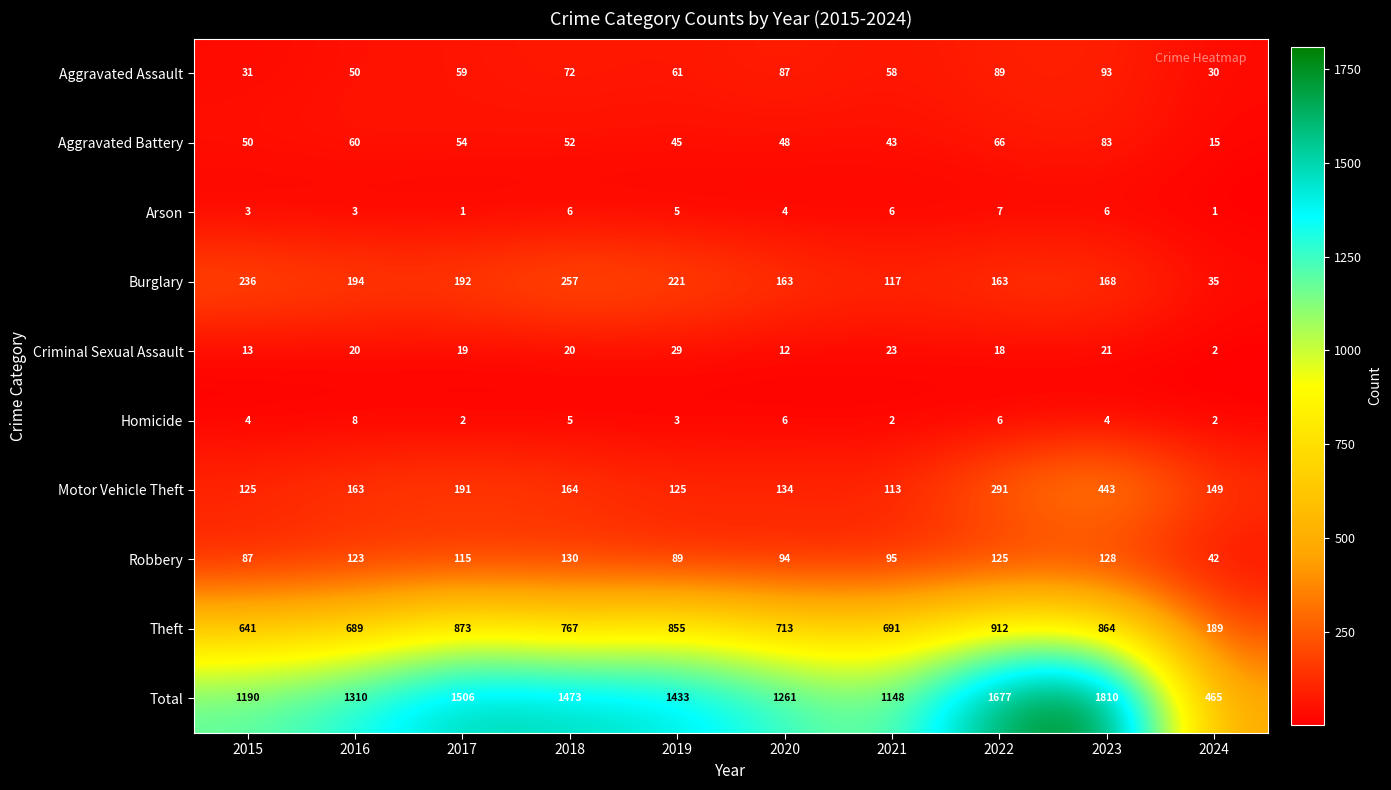

Which series has the largest total across all categories?

Total